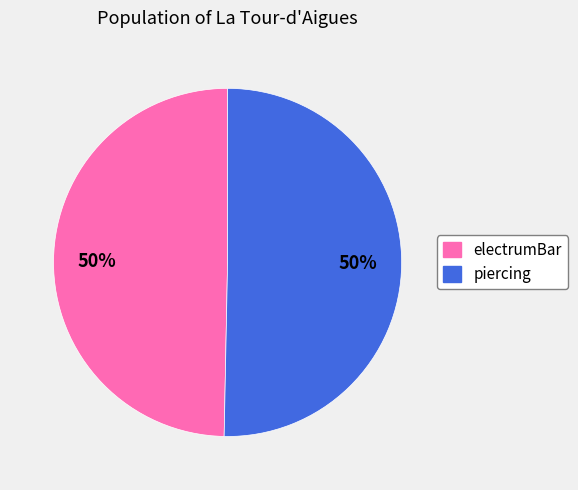

To the nearest percent, what percentage of the pie is piercing?

50%